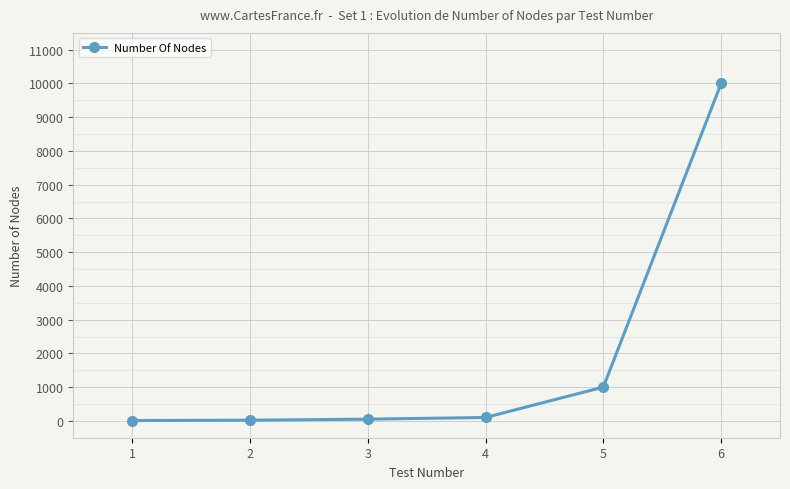

What is the maximum value shown in the chart?

10000